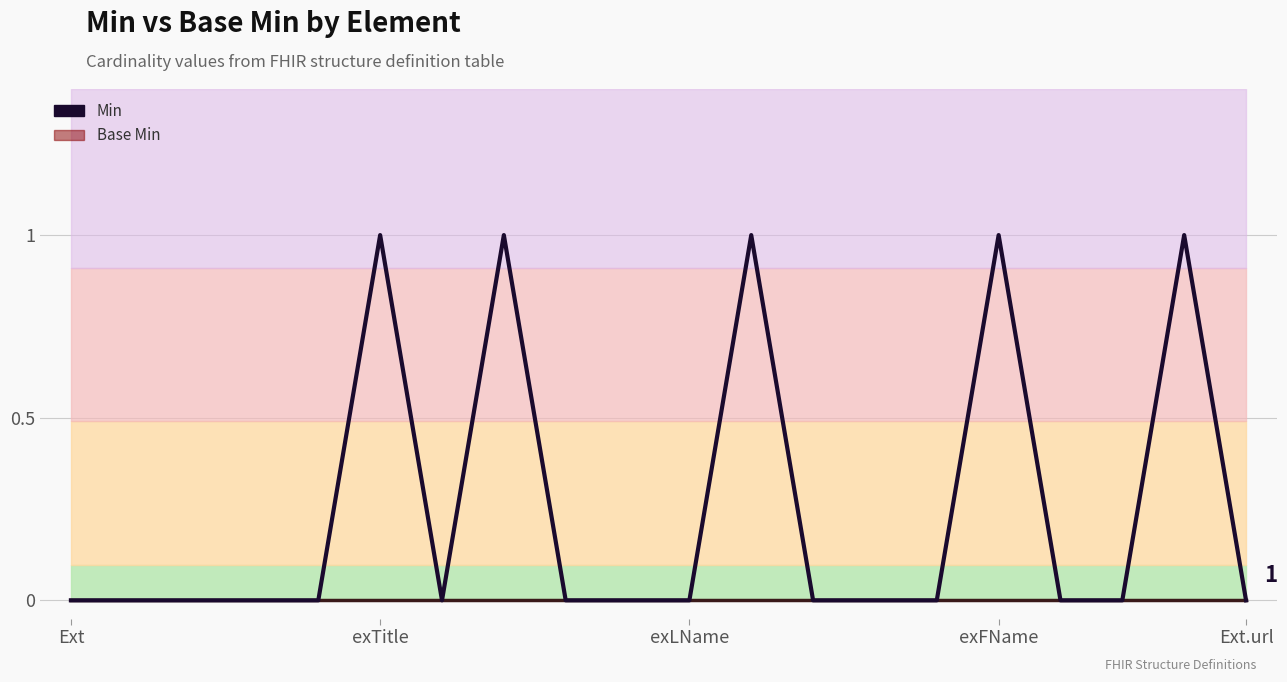

The Min series shows 0 at Ext. True or false?

True